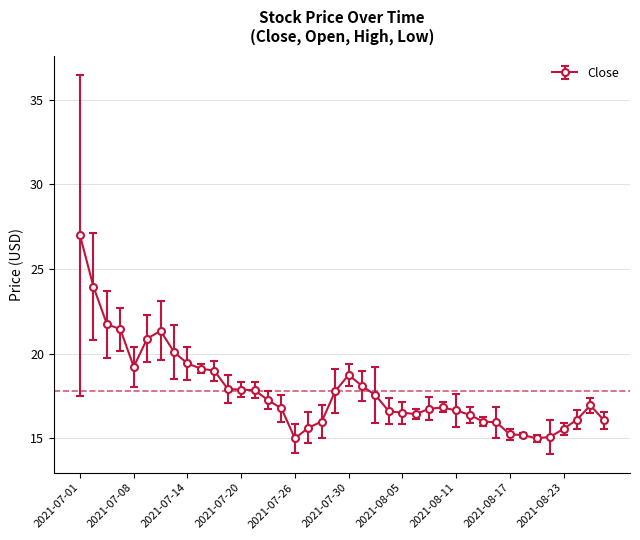

What is the value of the 36th point from the left?

15.1